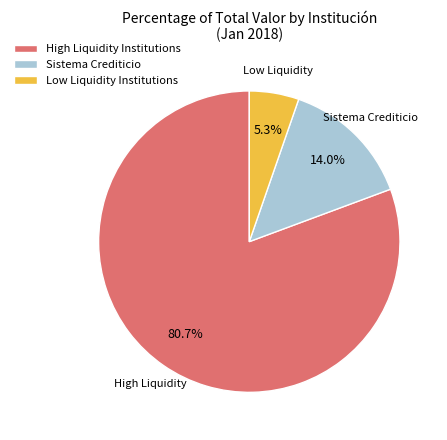

Approximately how many times larger is the value at High Liquidity Institutions compared to Sistema Crediticio?

5.8